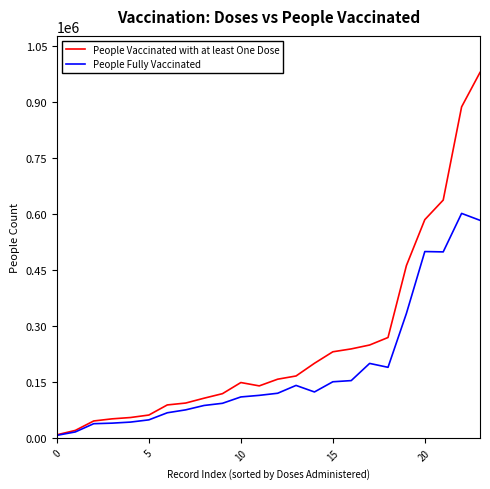

Which series has the largest total across all categories?

People Vaccinated with at least One Dose